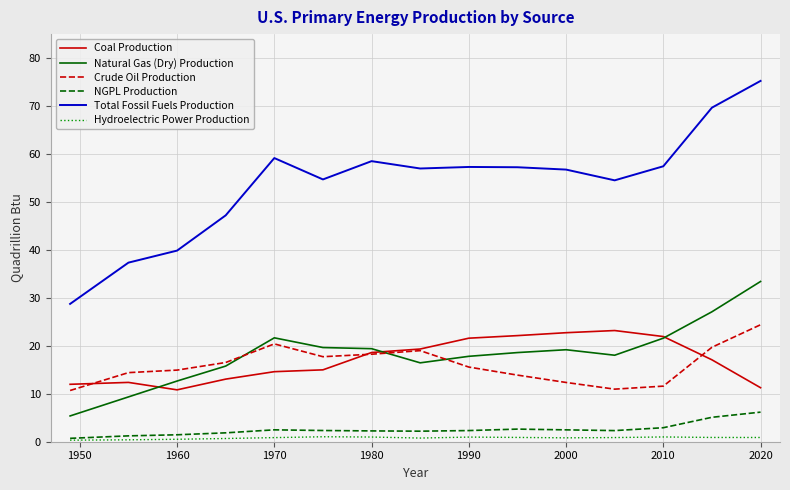

True or false: Hydroelectric Power Production and Coal Production intersect in this chart.

False